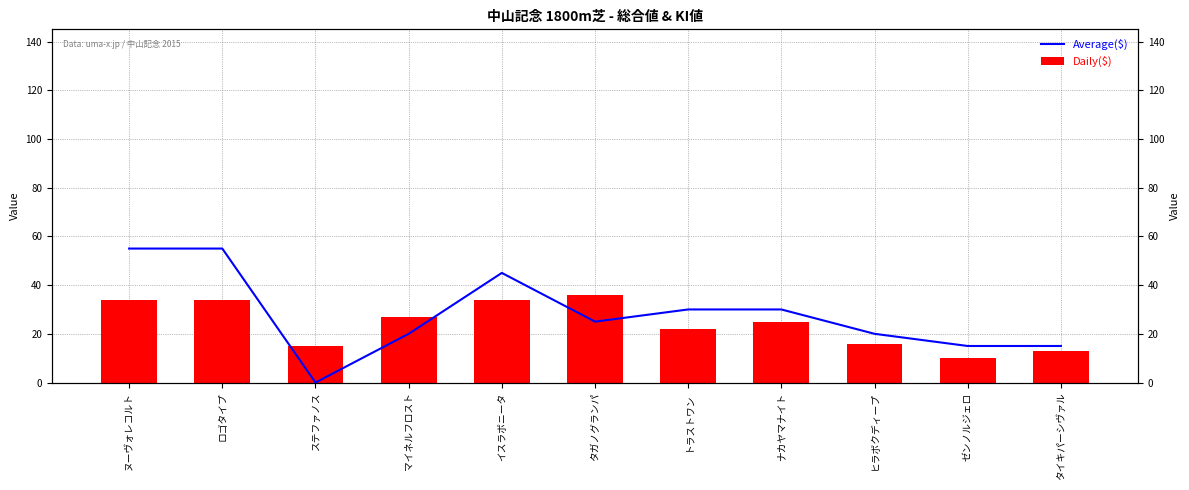

Count the number of categories in the chart.

11